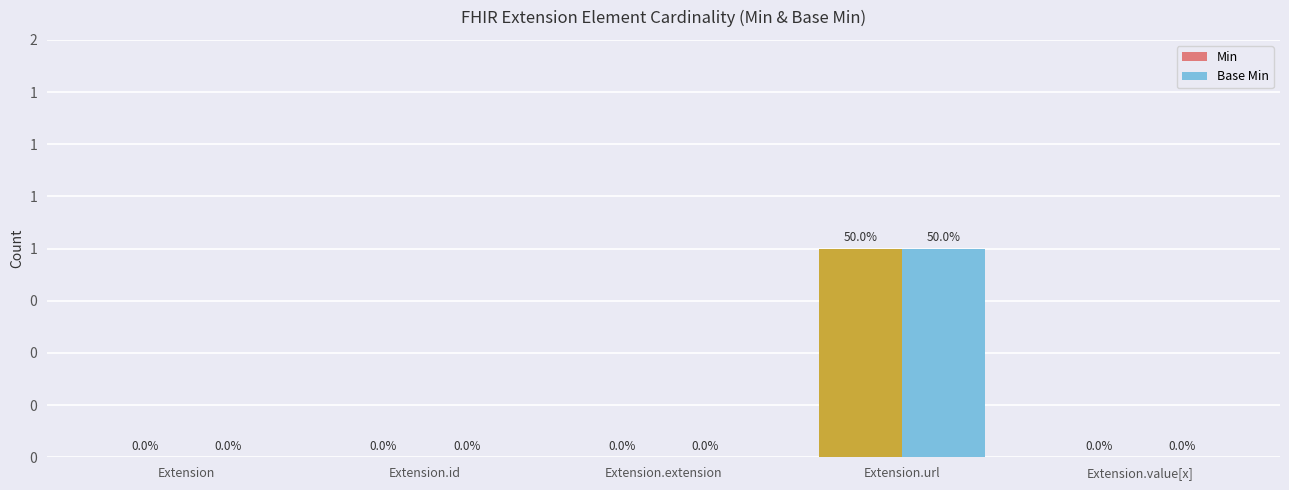

What is the label of the 4th bar from the right?

Extension.id